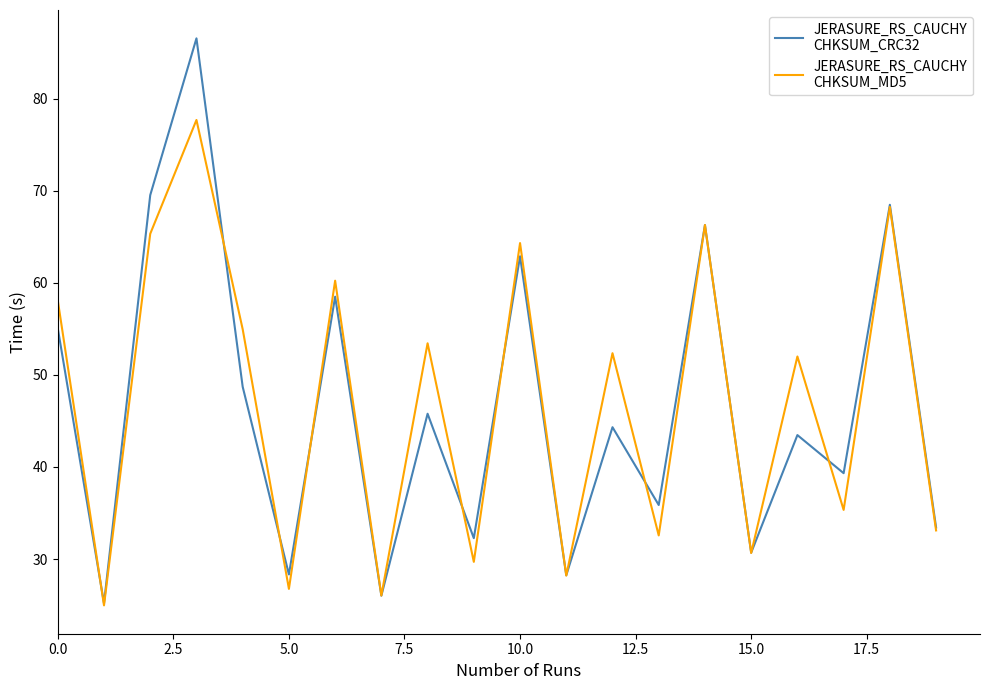

What is the maximum value shown in the chart?

86.6